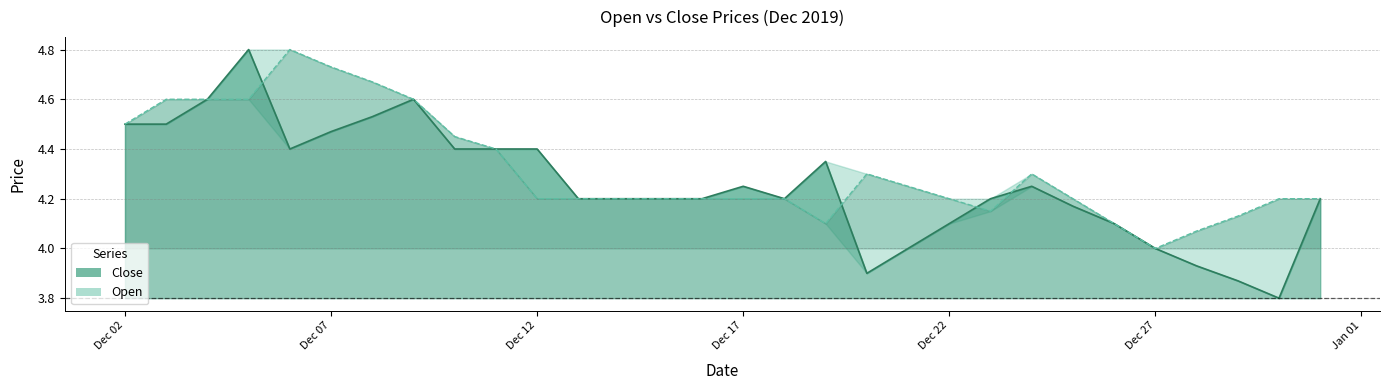

Where does the Close series first go above 4?

Dec 02